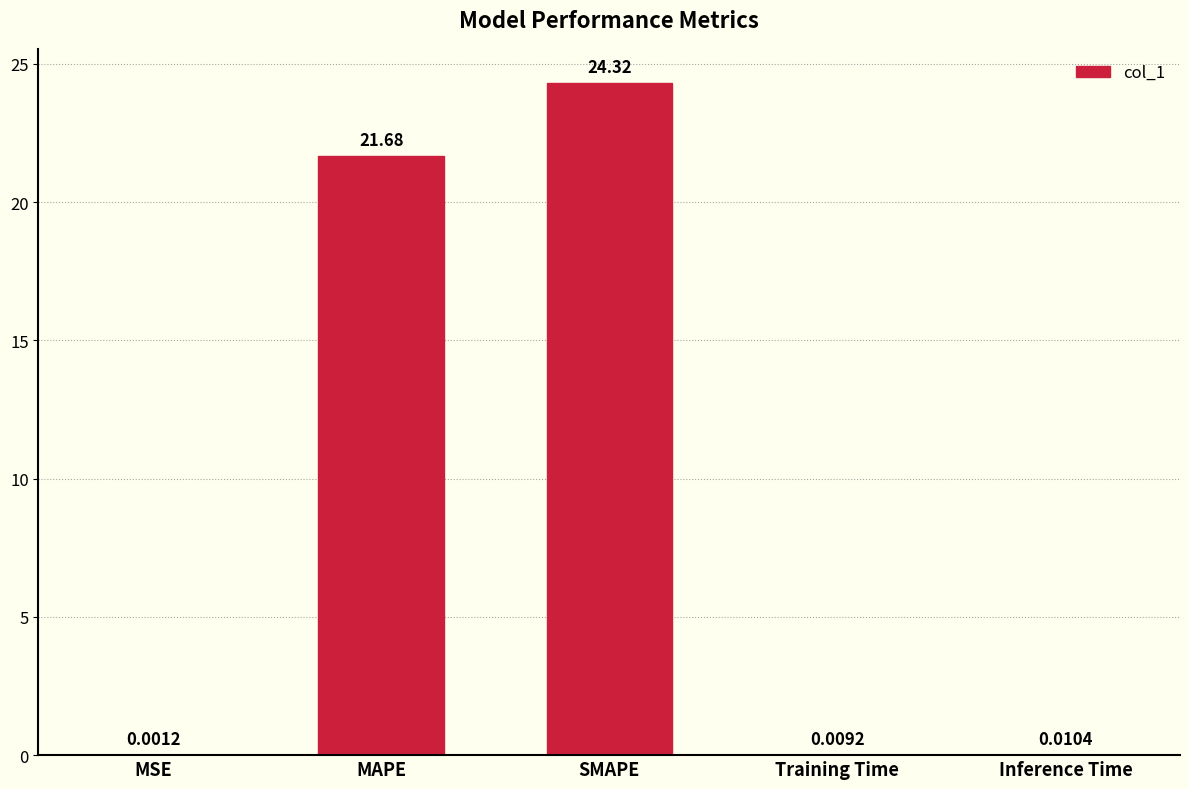

True or false: the data shows 9.7 at SMAPE.

False